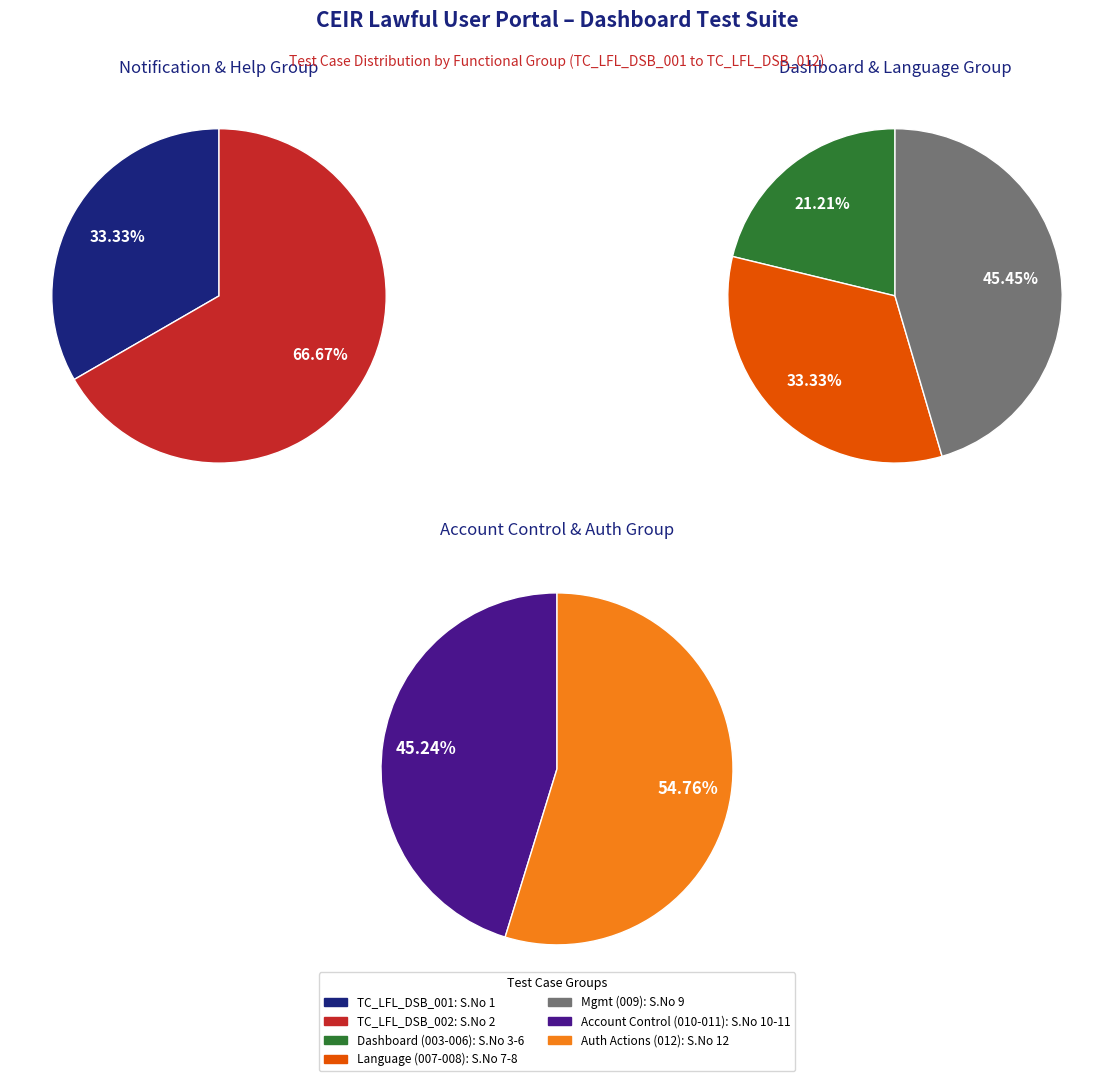

What is the ratio of the value at TC_LFL_DSB_005 to the value at TC_LFL_DSB_012?

0.4